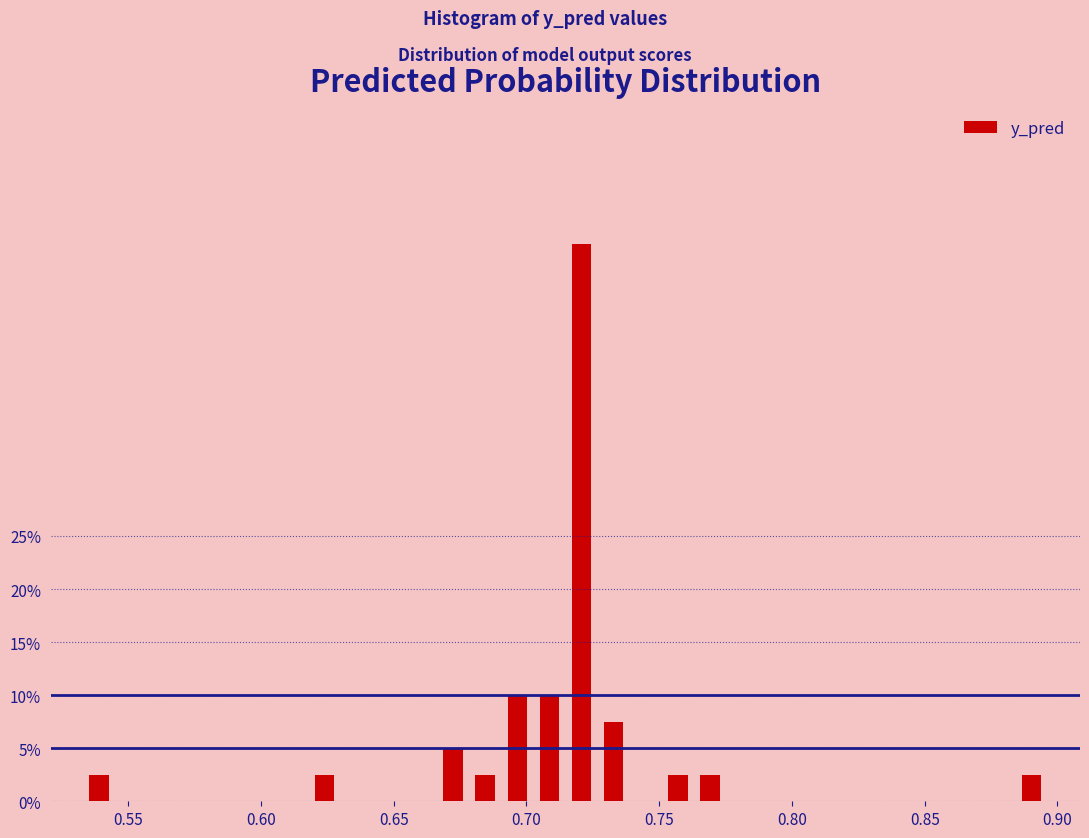

Around what value on the x-axis is the tallest bar? Give the approximate position of its centre, as read against the axis.

0.720